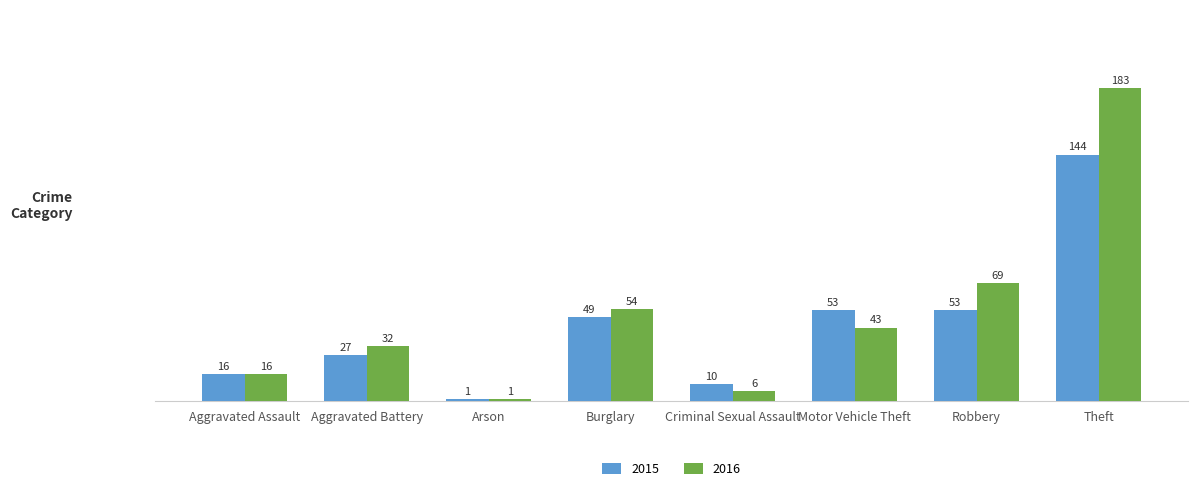

Reading right to left, list all the values displayed in this chart.

2015: 144	53	53	10	49	1	27	16
2016: 183	69	43	6	54	1	32	16